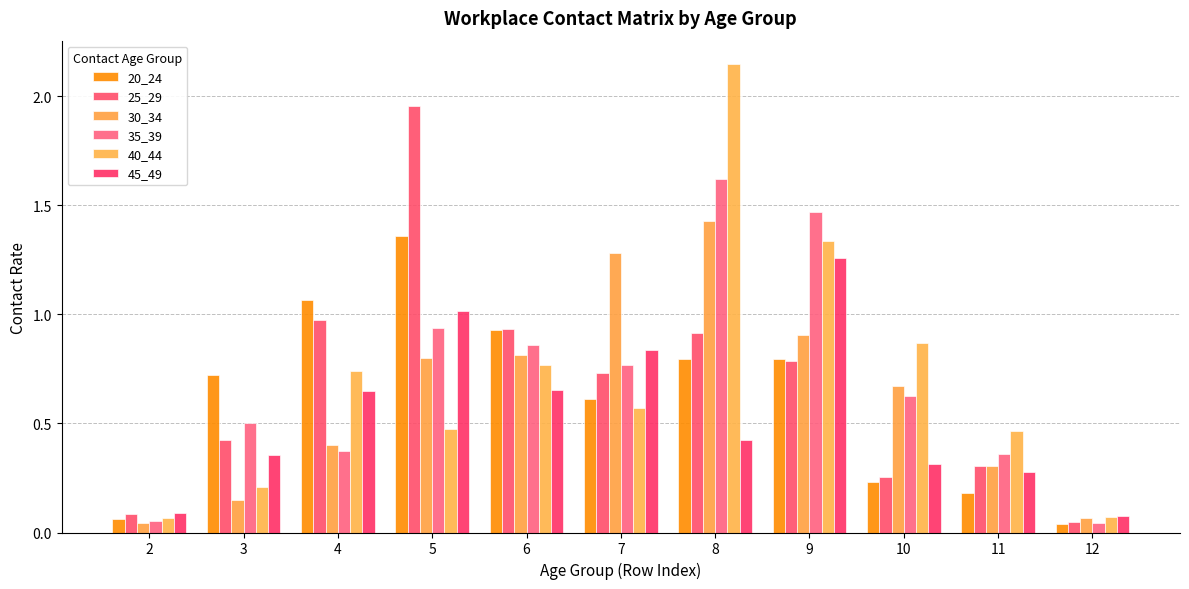

What is the difference between the second highest and second lowest values in the 45_49 series?

0.9